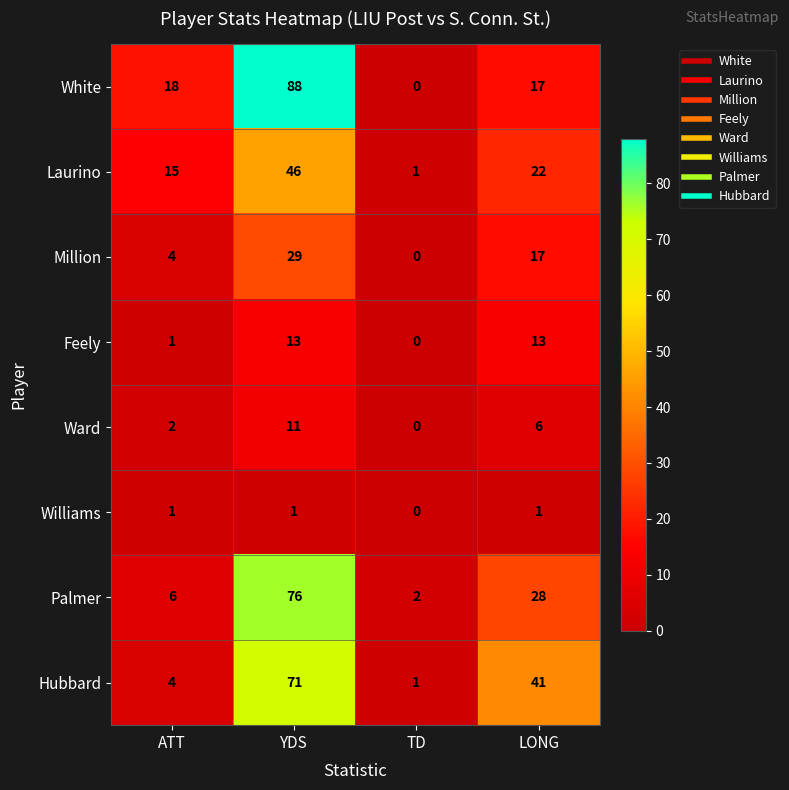

What is the spread (max minus min) of values at YDS?

87